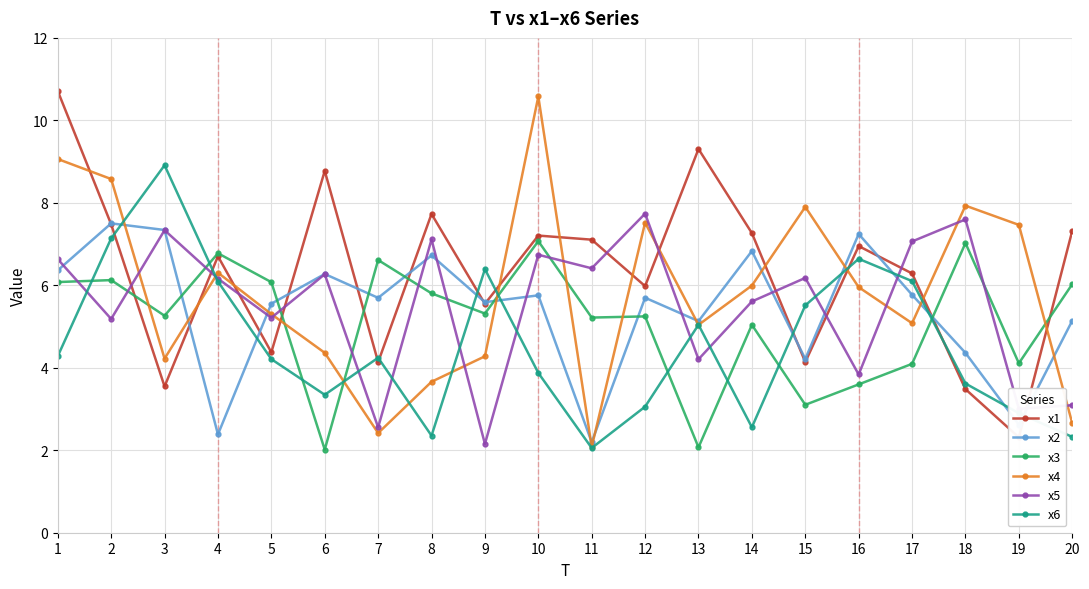

What is the value of the x3 point at the 6th from the left?

2.0